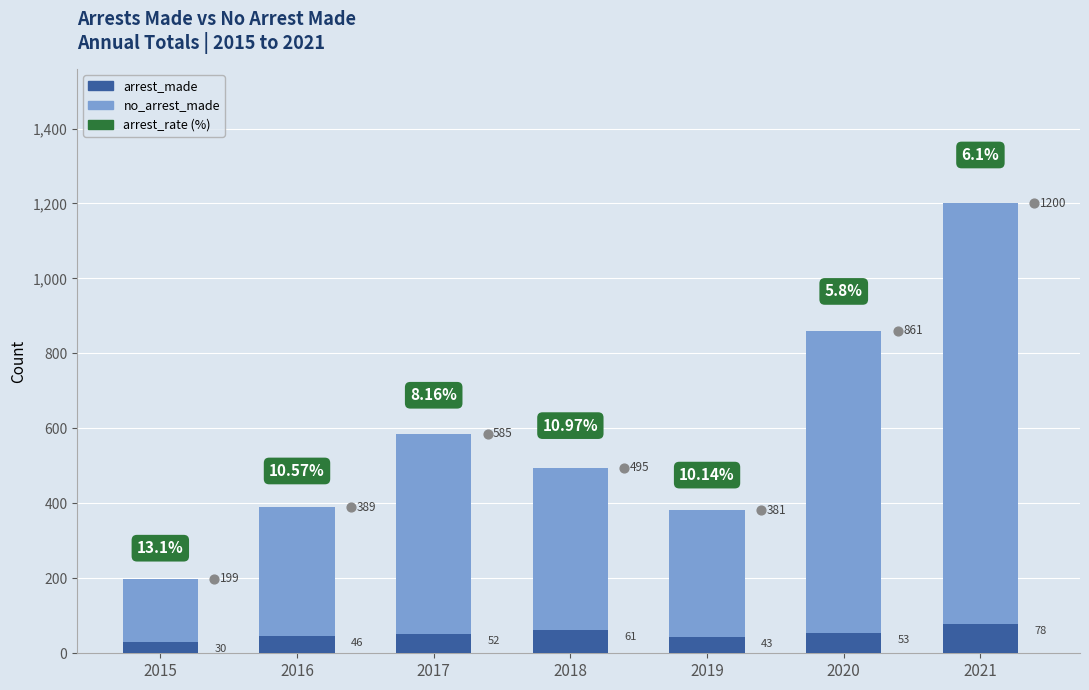

Which series has the largest total across all categories?

no_arrest_made